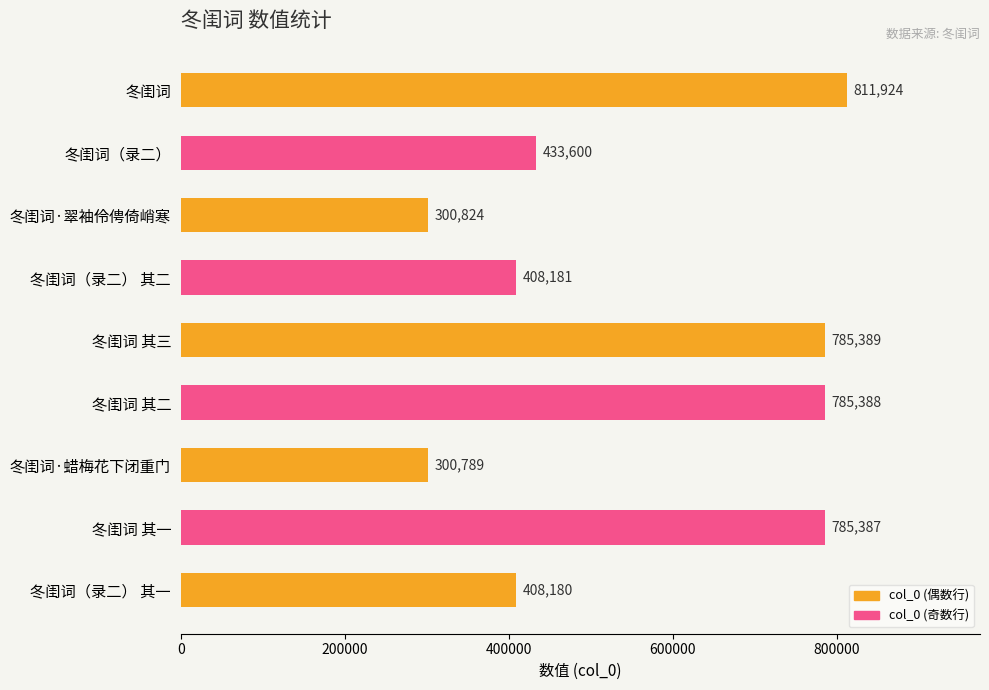

Does the chart contain stacked bars?

No